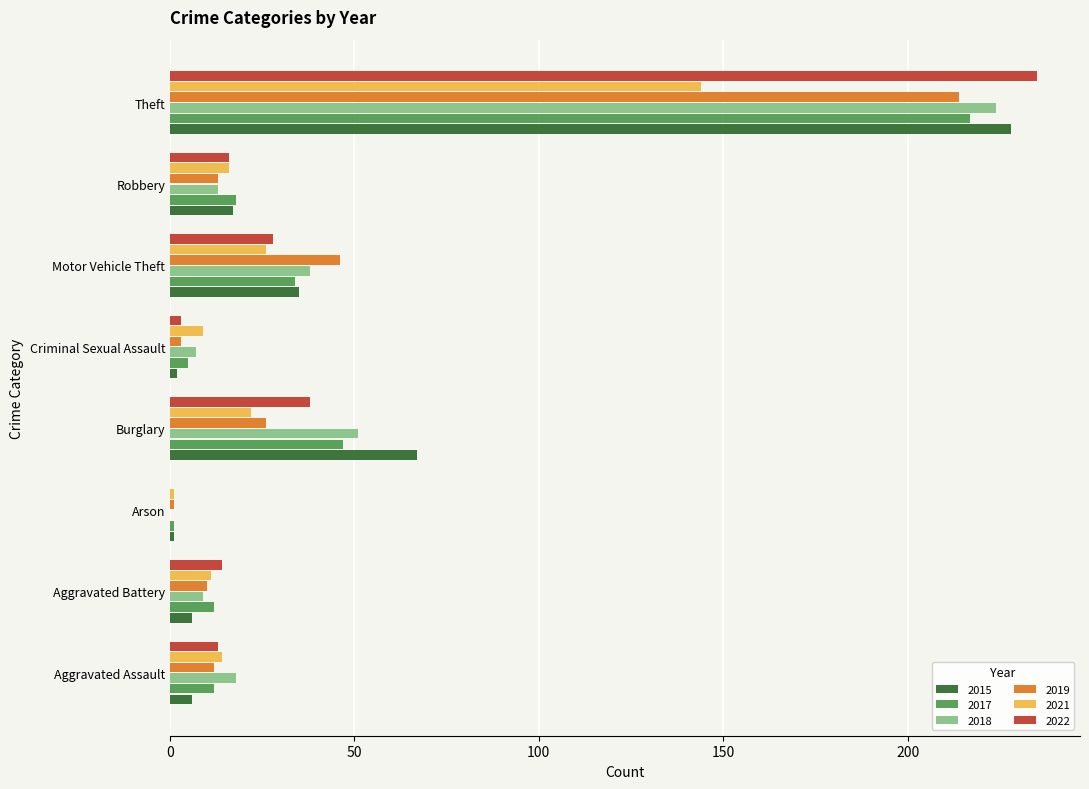

What is the sum of the 2019 values at Motor Vehicle Theft and Burglary?

72